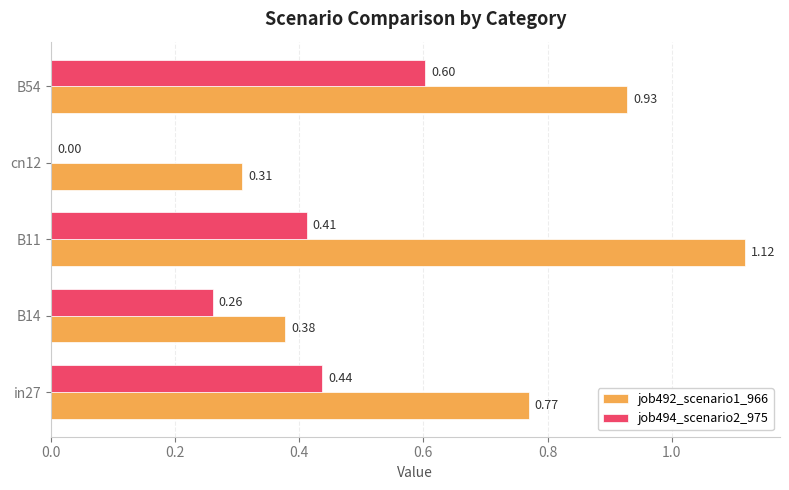

What is the sum of the job494_scenario2_975 values at in27 and B54?

1.0